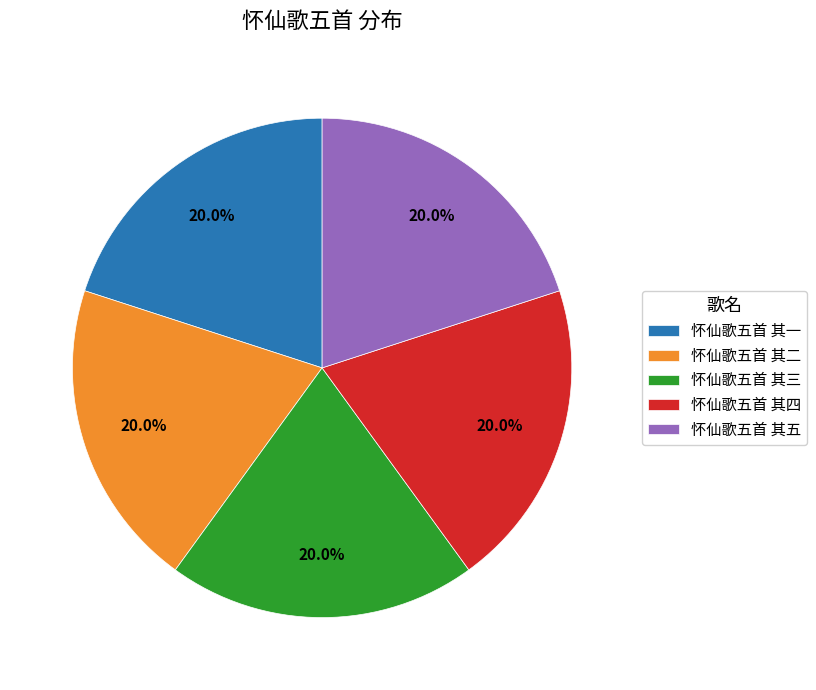

Does any single category account for the majority?

No